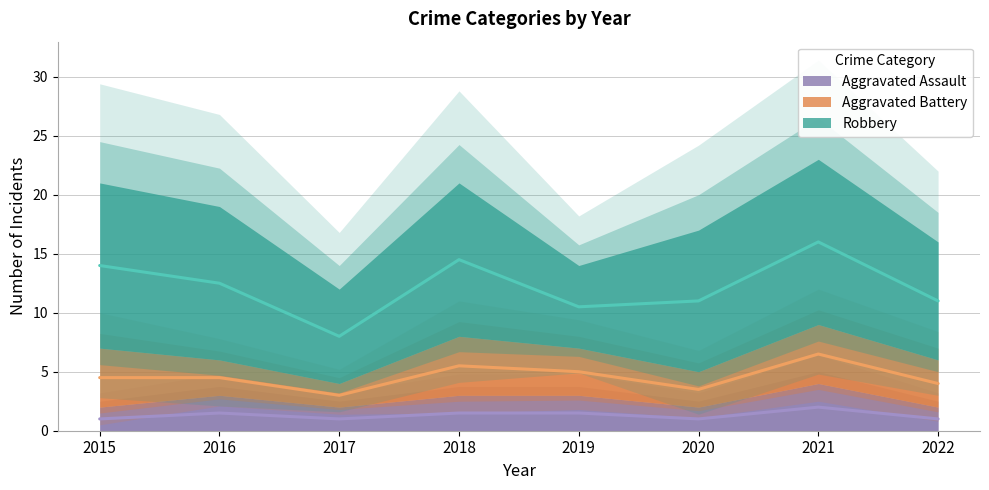

At how many categories does at least one series exceed 2?

8